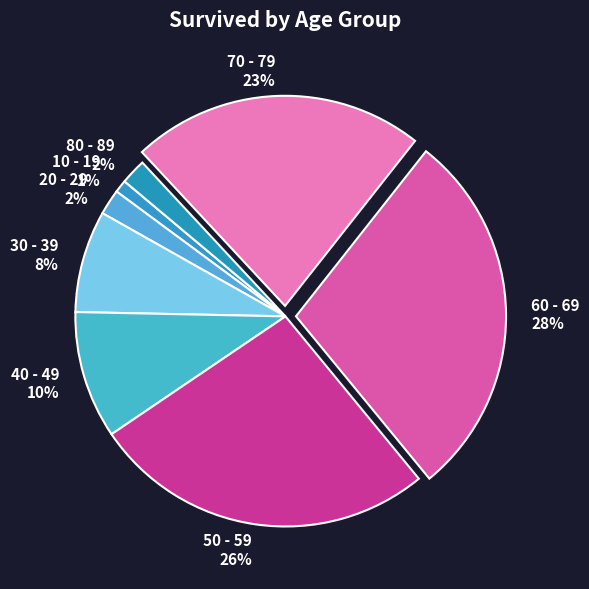

What percentage is the 80 - 89 slice, to the nearest percent?

2%